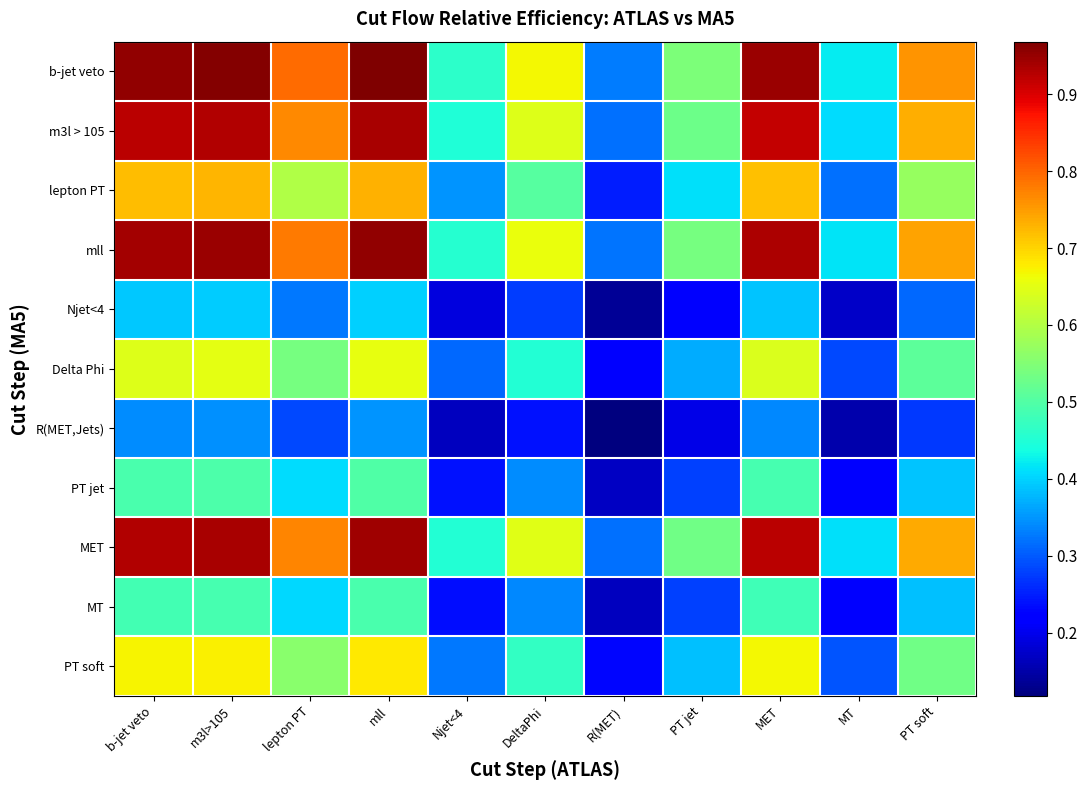

Between PT jet and DeltaPhi, which is larger?

DeltaPhi